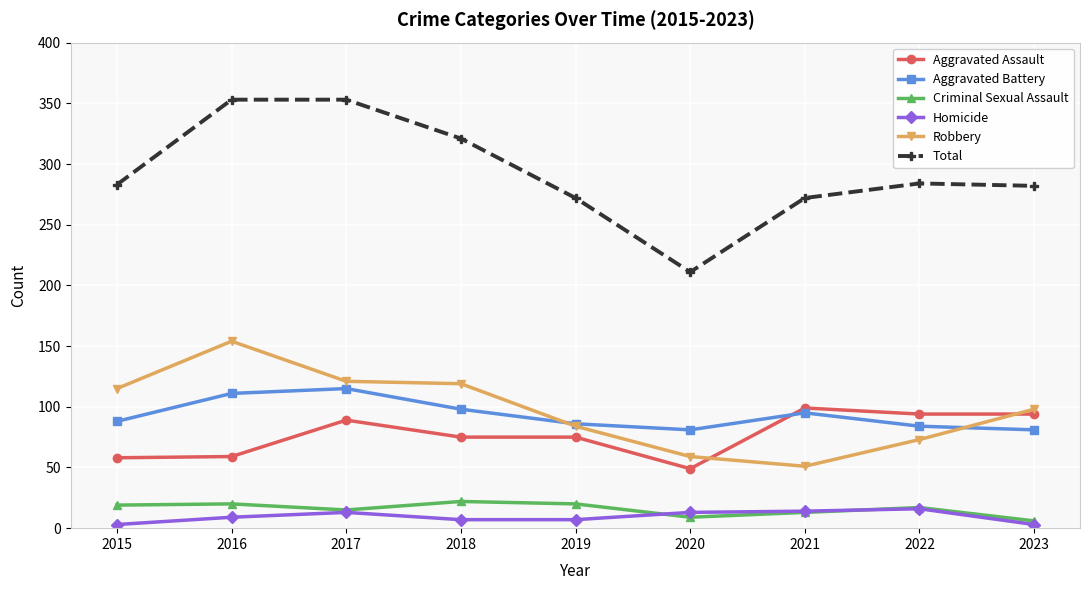

What is the average value of the Aggravated Assault series?

77